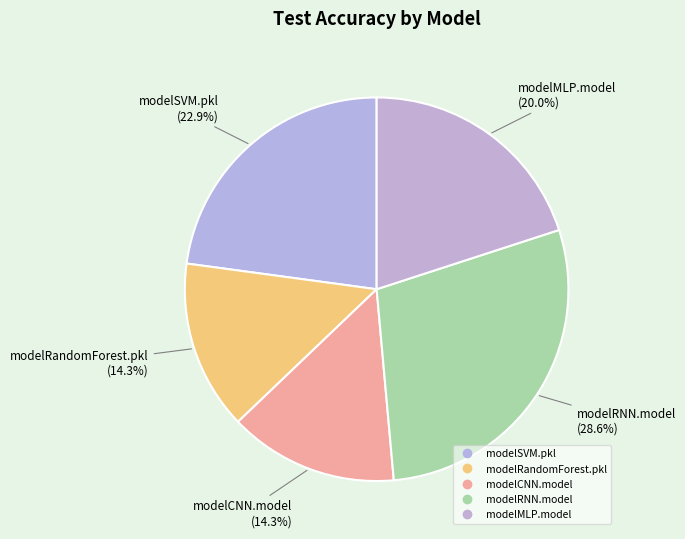

How many slices are in this pie chart?

5